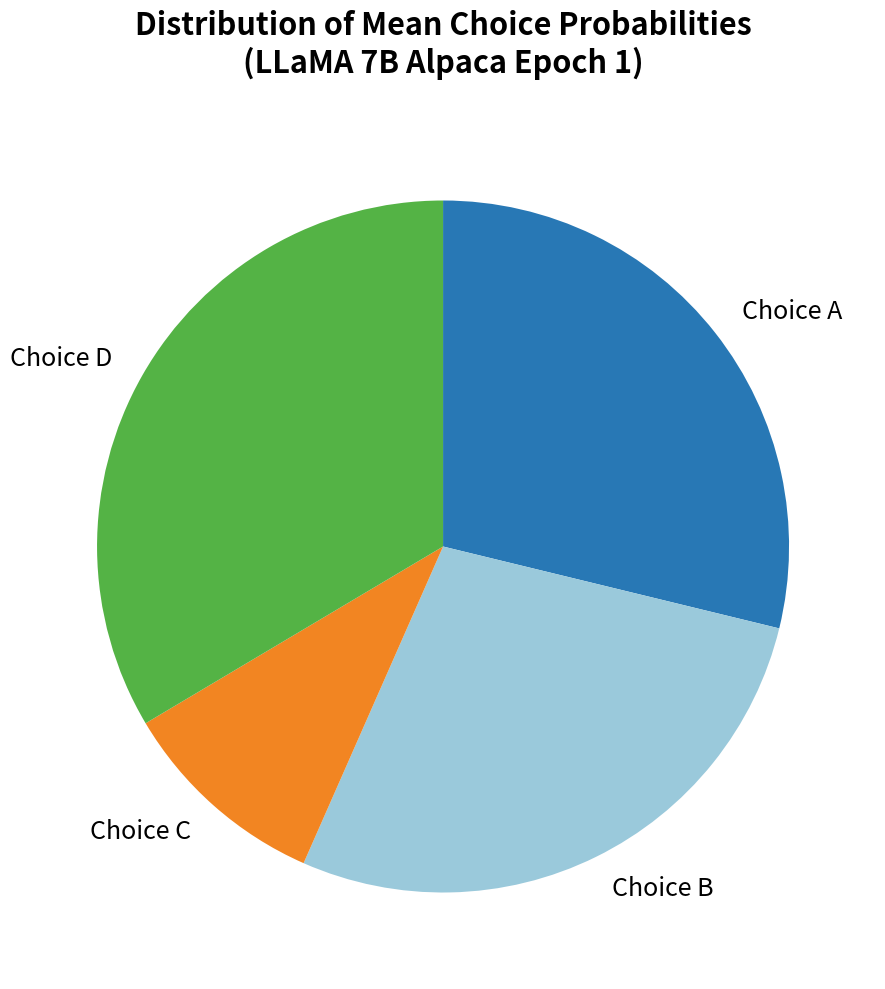

Which category has the biggest portion of the pie?

Choice D